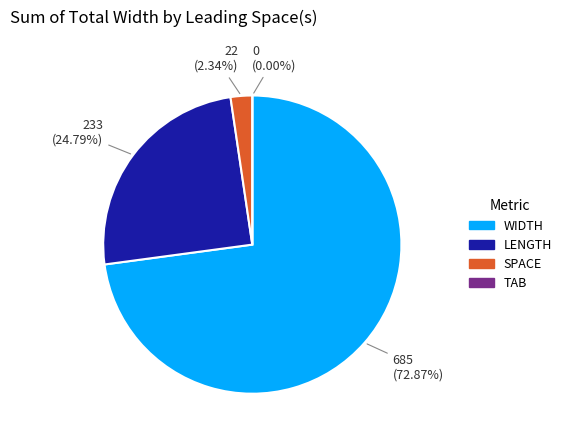

Does any single category account for the majority?

Yes